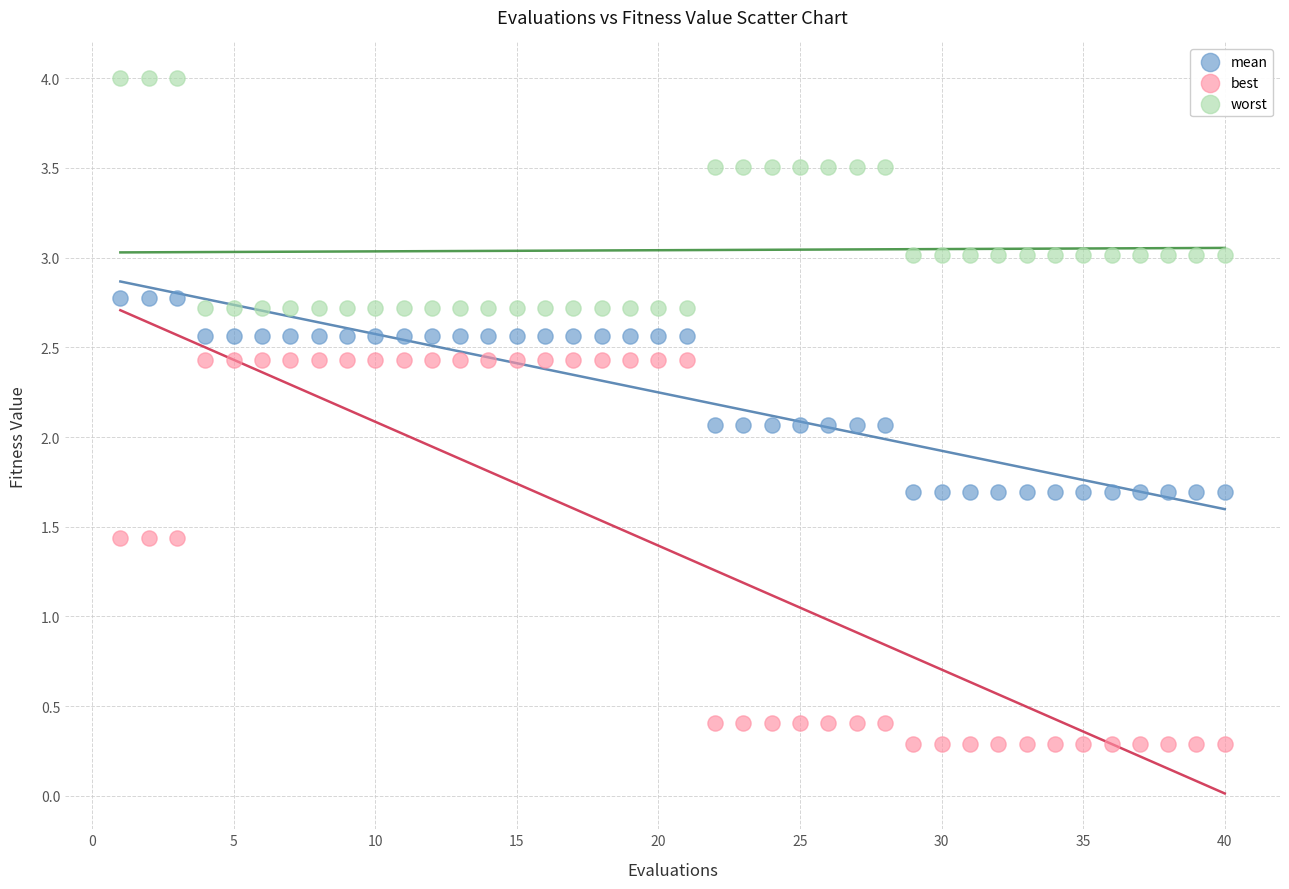

Which series reaches the minimum Y coordinate?

best